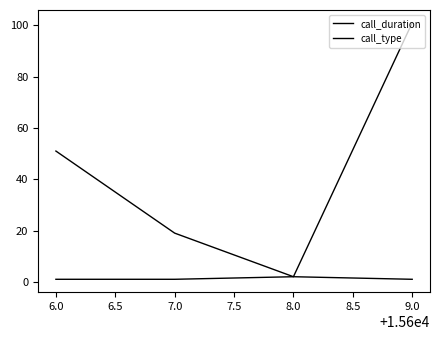

What is the difference between the maximum and second lowest values in the call_duration series?

82